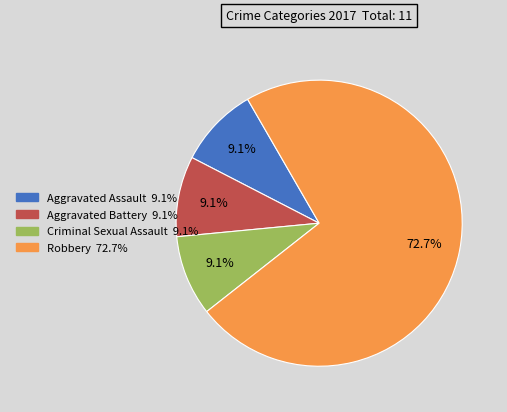

Count the number of slices in the pie.

4